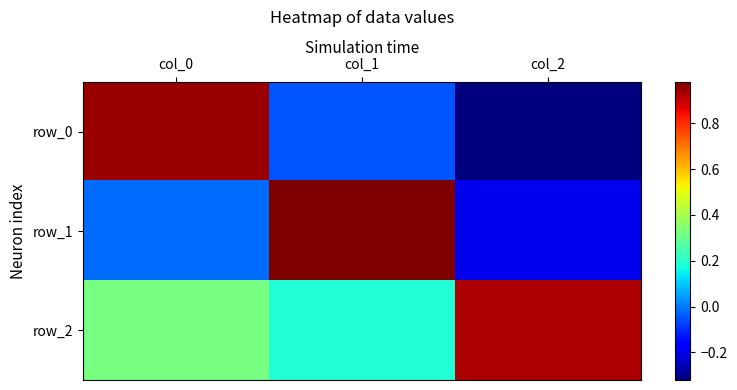

How many values in row_1 are above zero?

1